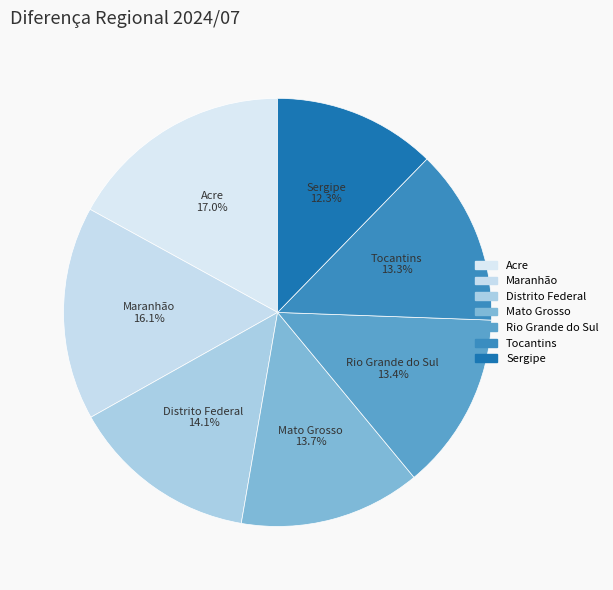

To the nearest percent, what is the average slice percentage?

14%